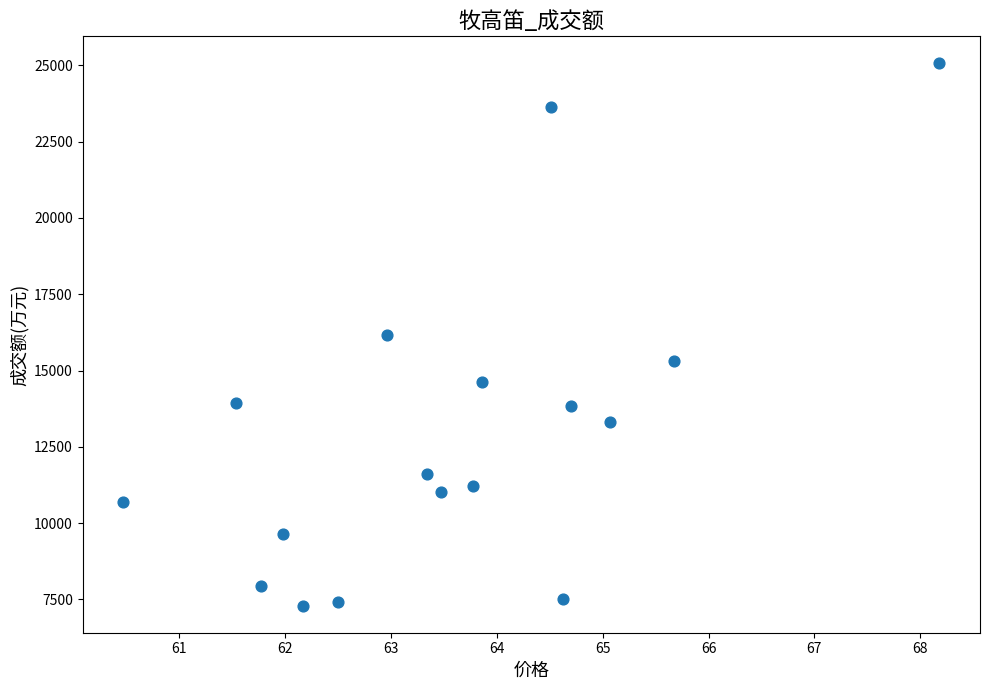

What is the range of Y values (max minus min)?

17760